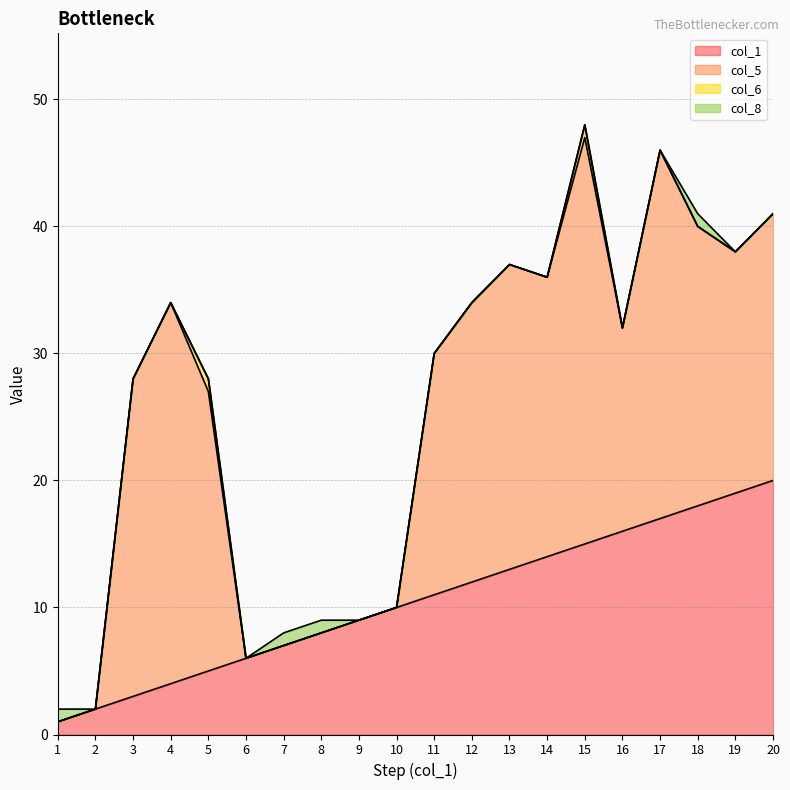

List the labels in order of col_5 value, smallest first.

1, 2, 6, 7, 8, 9, 10, 16, 11, 19, 20, 5, 12, 14, 18, 13, 3, 17, 4, 15